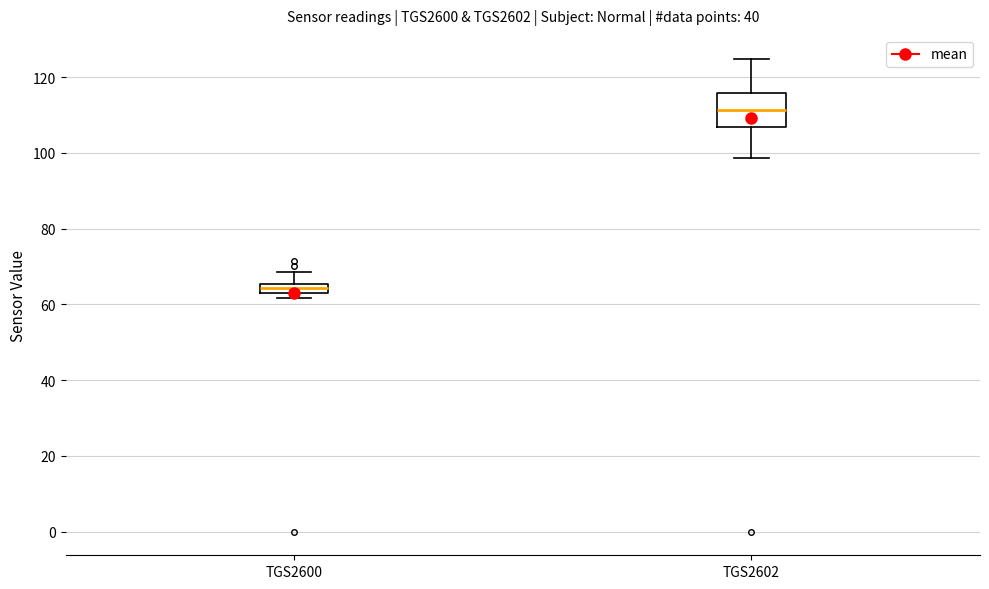

Which box is the tallest, from its lower edge to its upper edge?

TGS2602